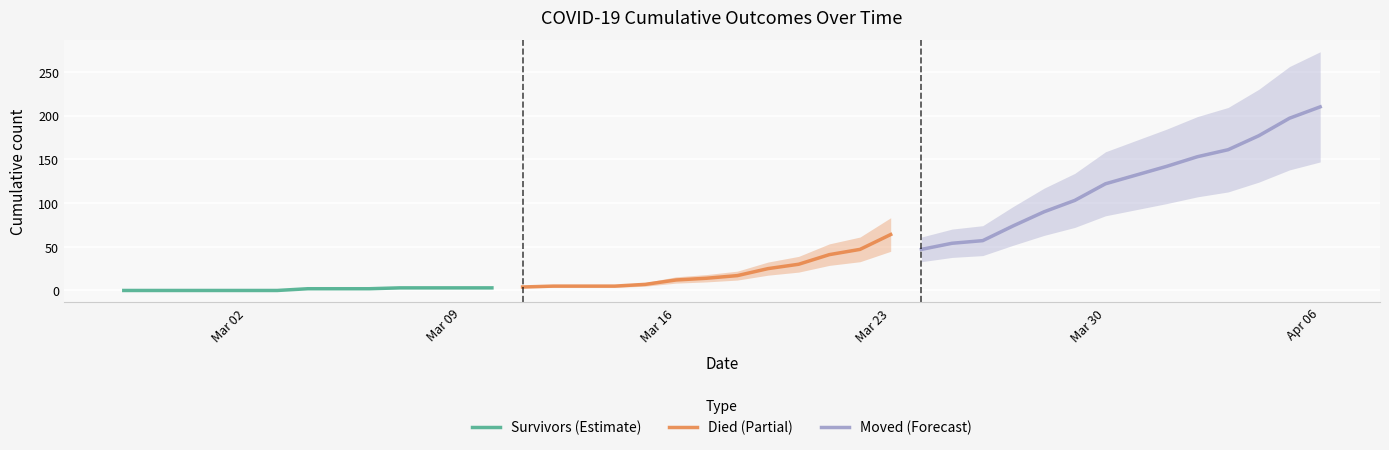

What position from the left is 2020-03-07?

10